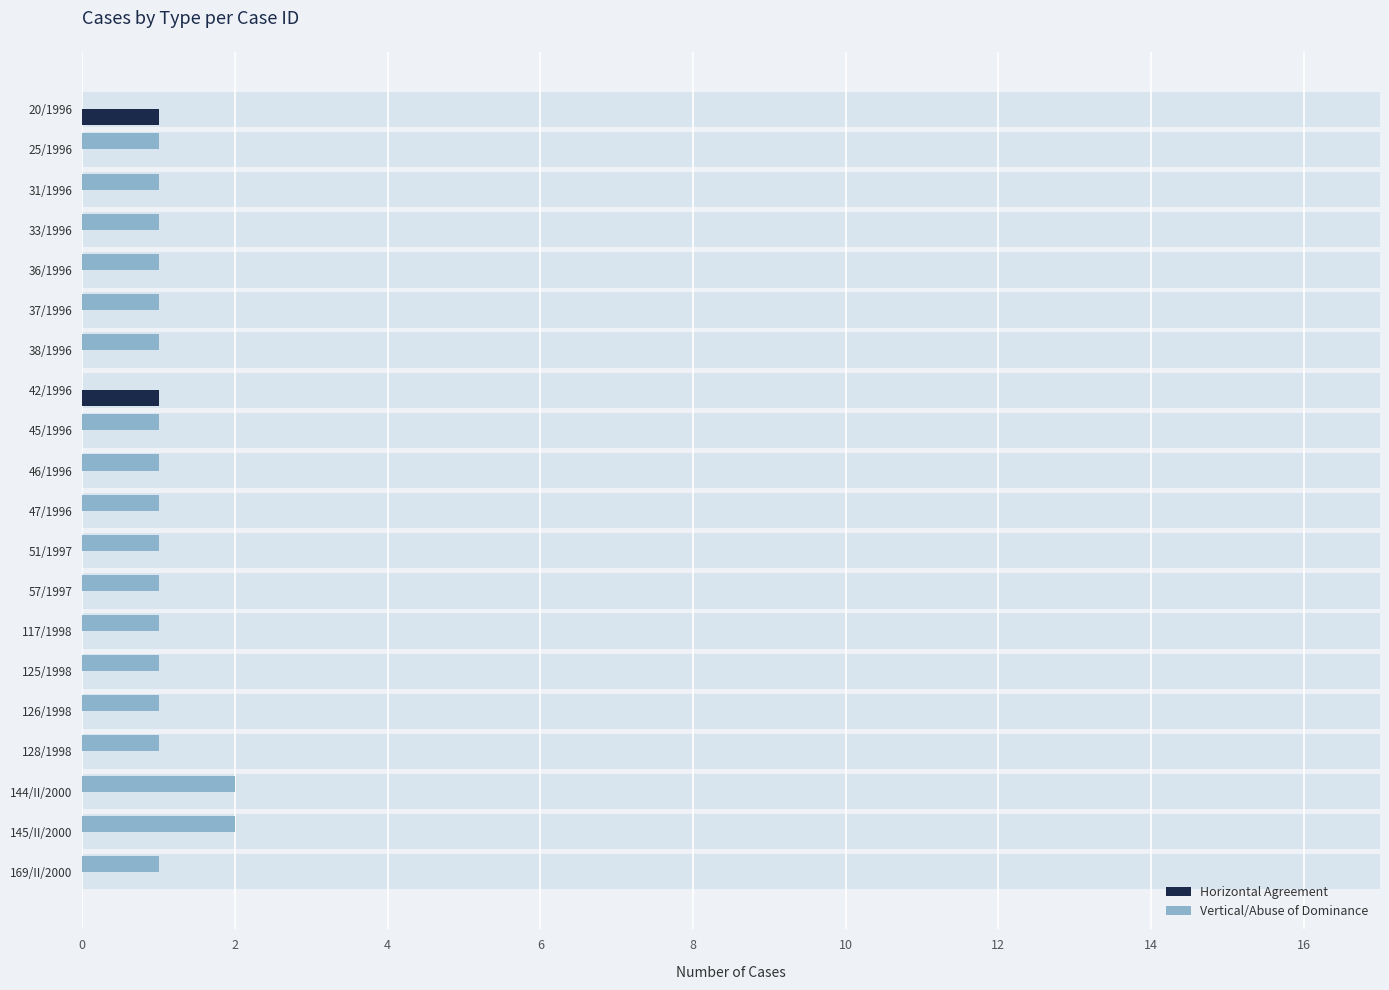

How many values in the Horizontal Agreement series exceed 0?

2